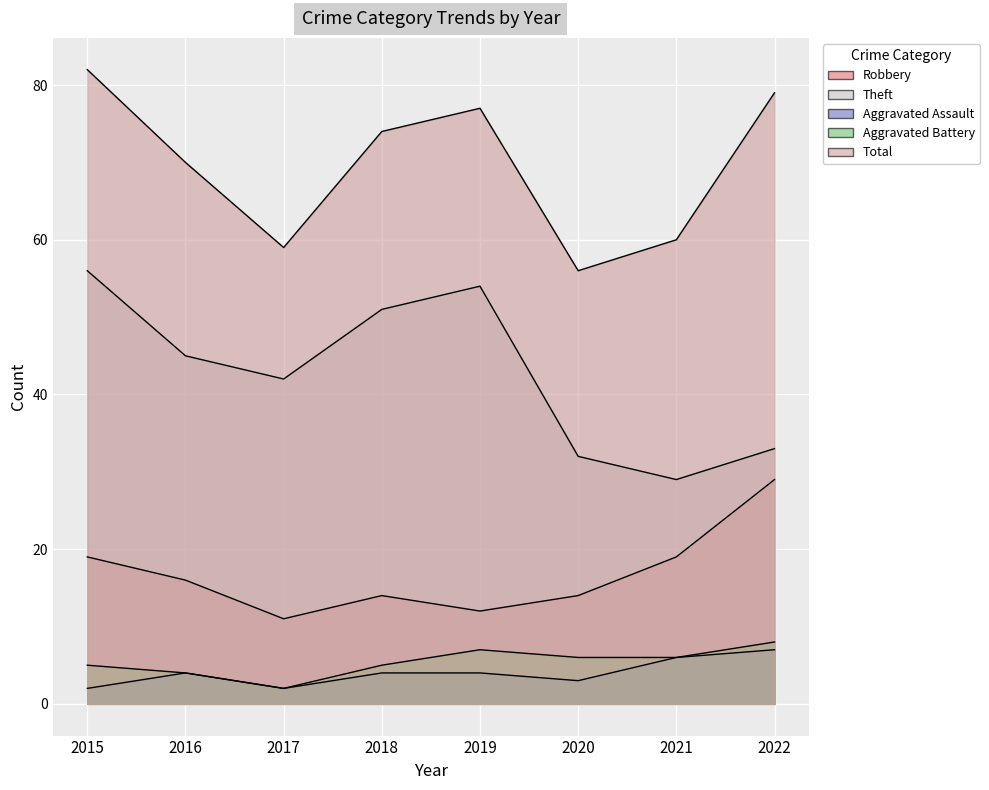

At how many categories does at least one series exceed 51?

8